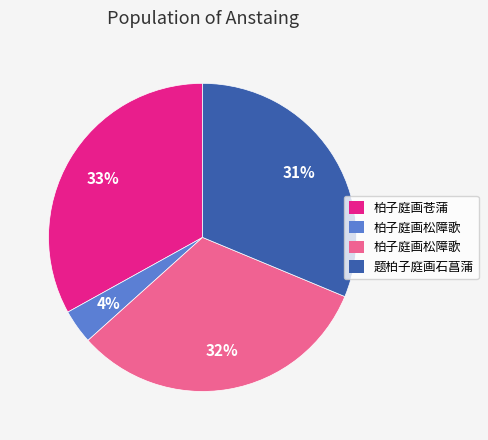

How many slices are in this pie chart?

4